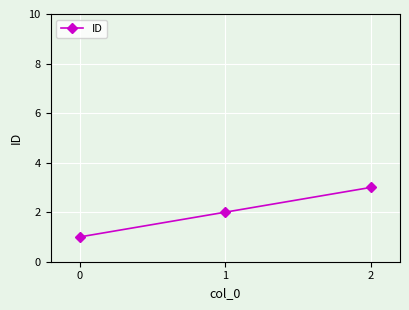

What is the sum of all values?

6